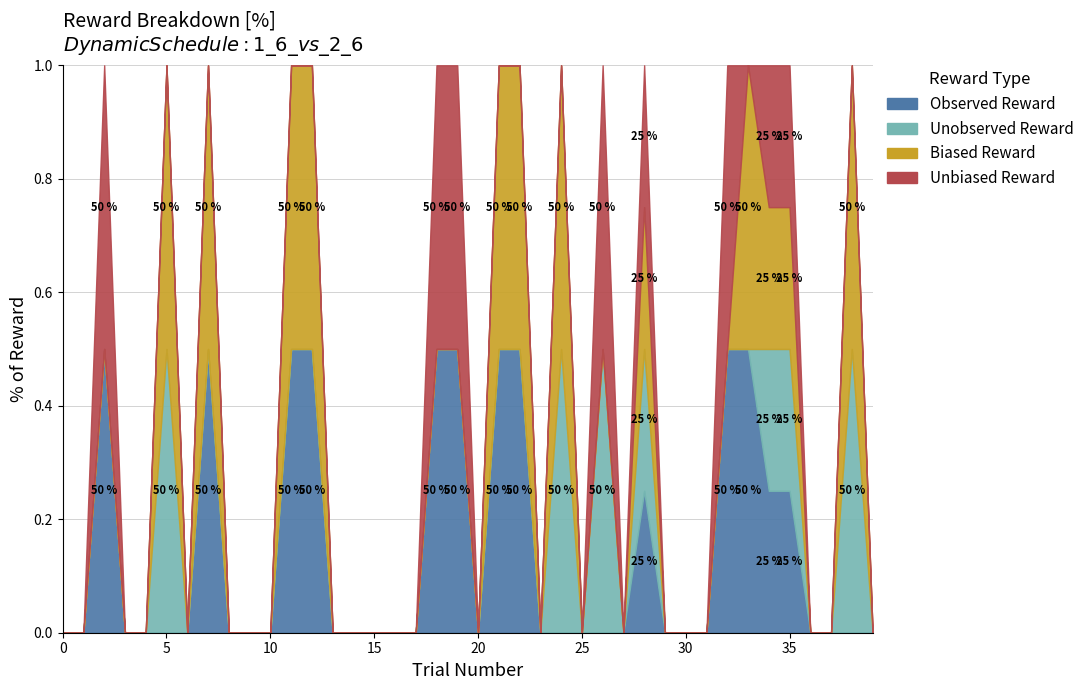

True or false: observed_reward and biased_reward cross at least once.

False